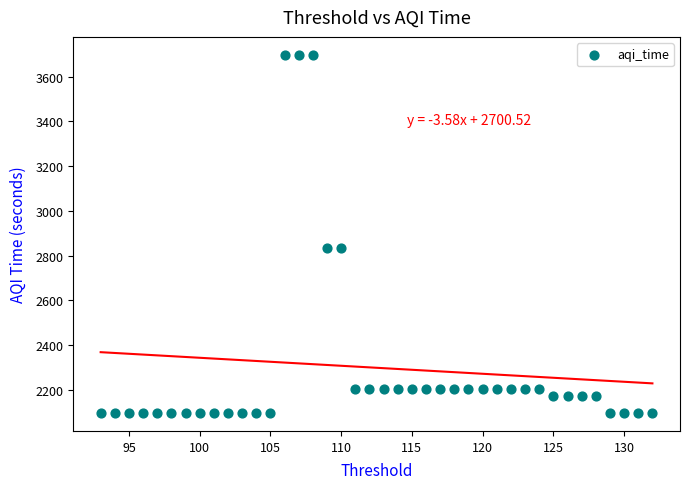

What is the range of X values (max minus min)?

39.0